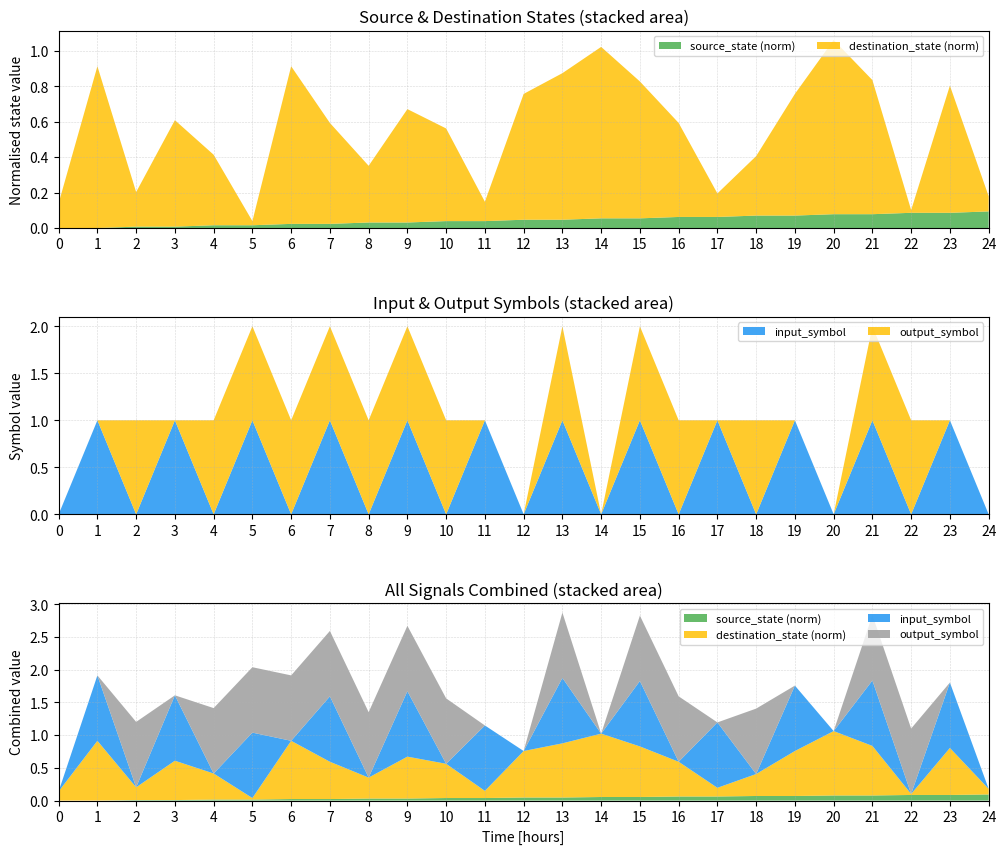

Reading right to left, extract all data points from this chart.

source_state: 12	11	11	10	10	9	9	8	8	7	7	6	6	5	5	4	4	3	3	2	2	1	1	0	0
destination_state: 11	92	2	97	126	88	43	17	68	99	124	106	91	14	67	82	41	73	114	3	51	77	25	117	18
input_symbol_num: 0	1	0	1	0	1	0	1	0	1	0	1	0	1	0	1	0	1	0	1	0	1	0	1	0
output_symbol_num: 0	0	1	1	0	0	1	0	1	1	0	1	0	0	1	1	1	1	1	1	1	0	1	0	0